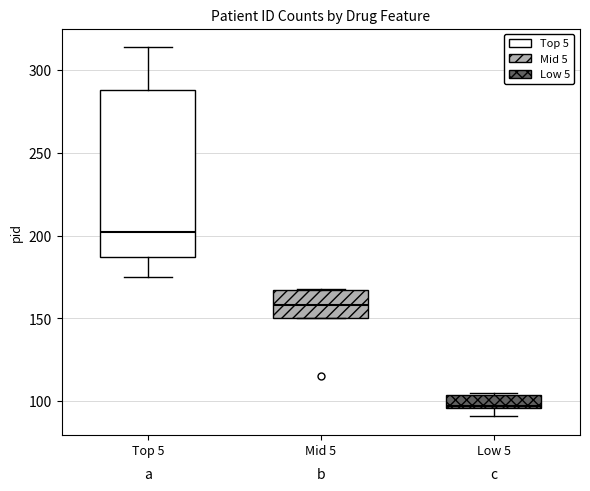

Where is the upper edge of the box for Mid 5 on the y-axis? The values are not printed on the chart, so give them approximately, as read against the axis.

165